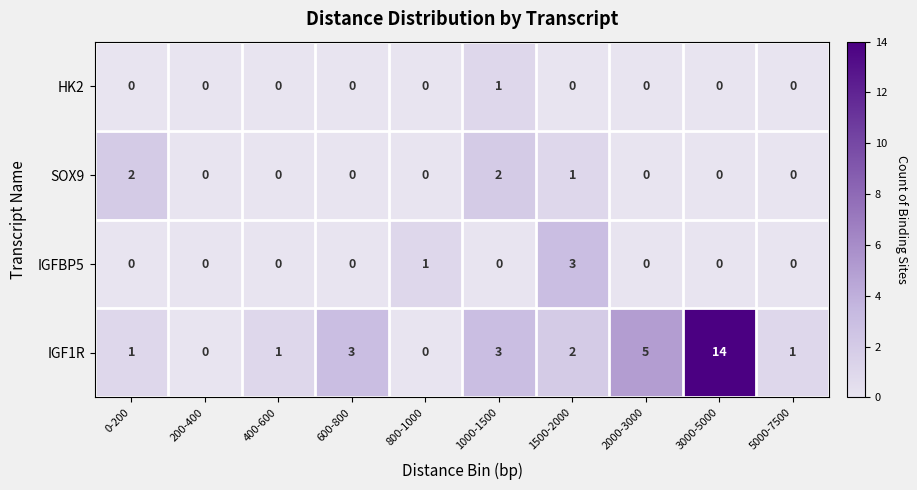

Count the number of categories in the chart.

10